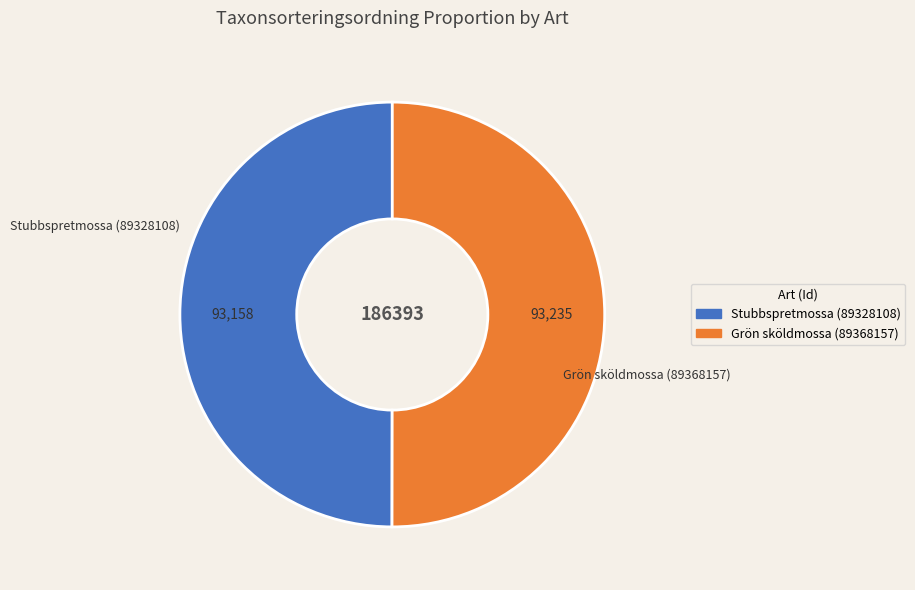

Is the sum of Stubbspretmossa (89328108) and Grön sköldmossa (89368157) greater than half?

Yes